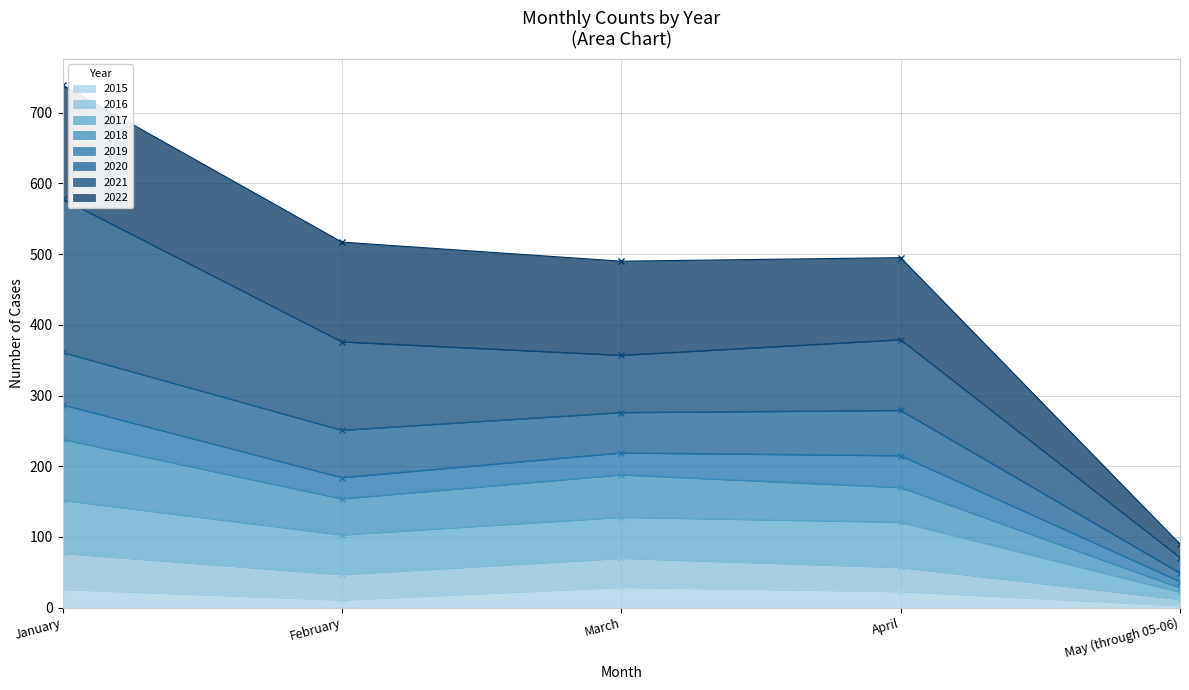

Rank the categories by 2017 value from lowest to highest.

May (through 05-06), February, March, April, January